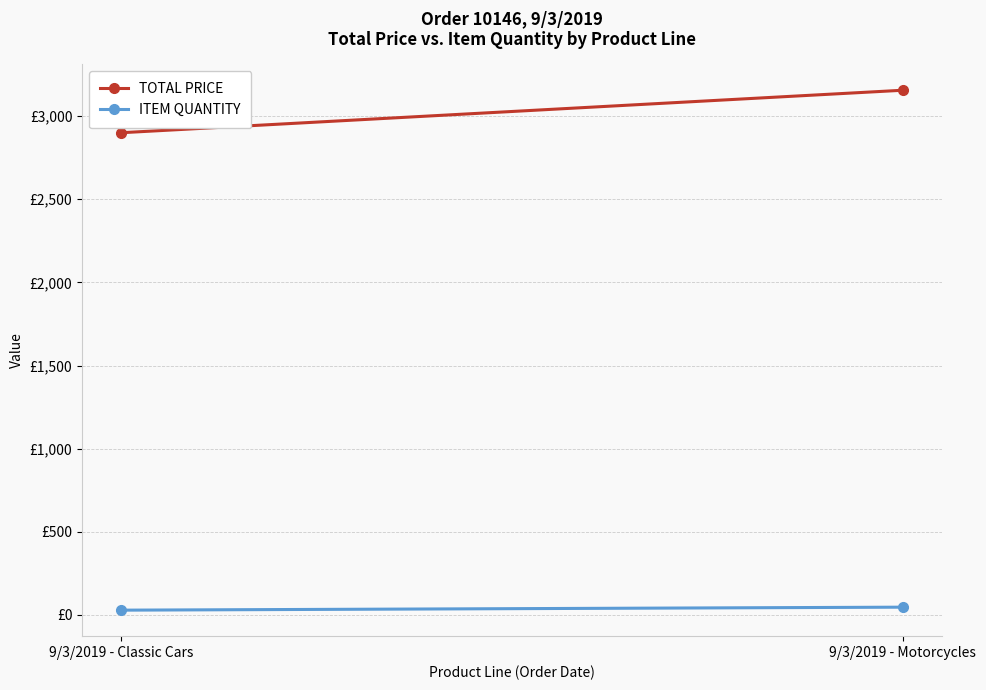

Reading right to left, transcribe all the data shown in this chart.

TOTAL PRICE: 9/3/2019 - Motorcycles=3155.6	9/3/2019 - Classic Cars=2900.0
ITEM QUANTITY: 9/3/2019 - Motorcycles=47.0	9/3/2019 - Classic Cars=29.0